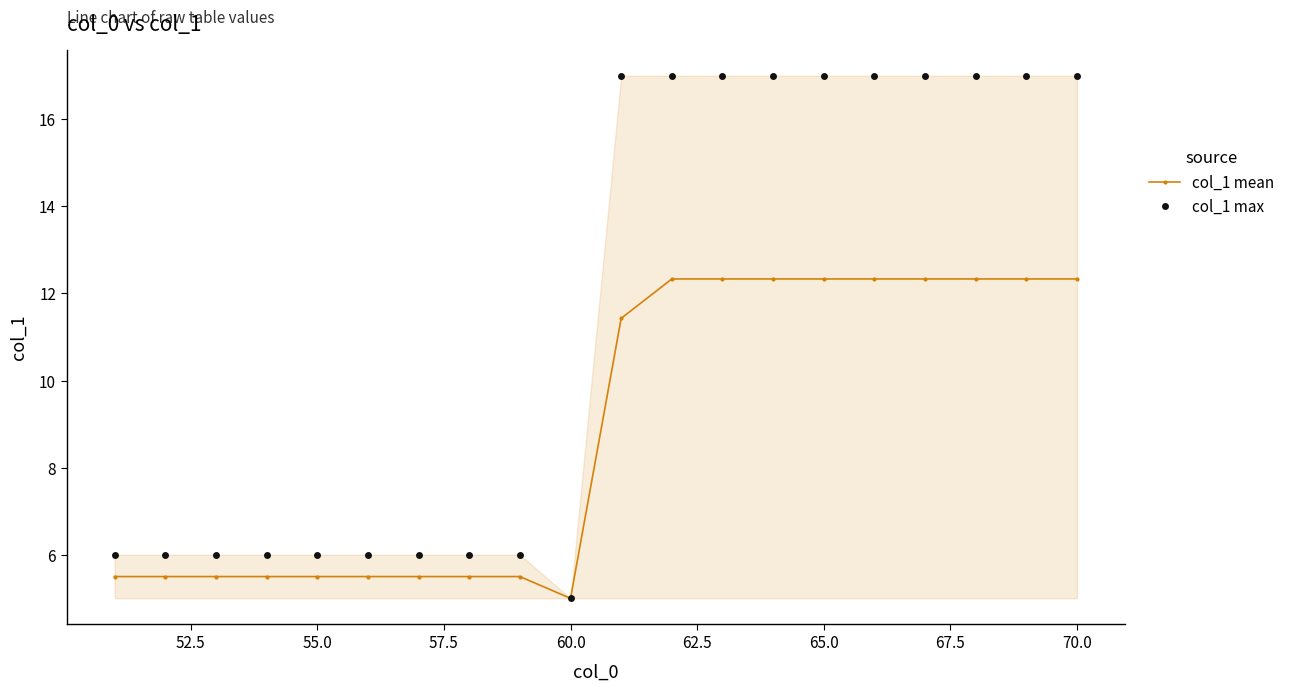

At how many categories does at least one series exceed 13?

10